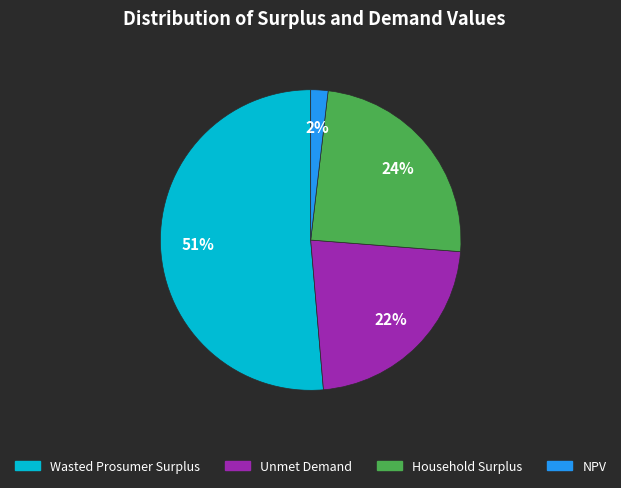

True or false: Household Surplus accounts for 15% of the total.

False